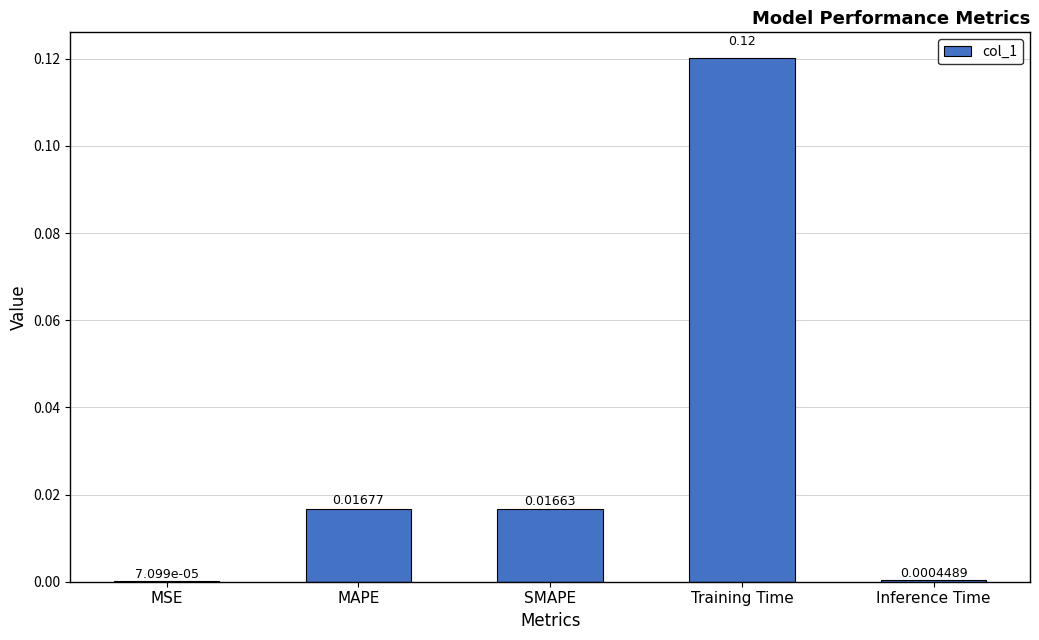

Which category has the highest value across all series?

Training Time